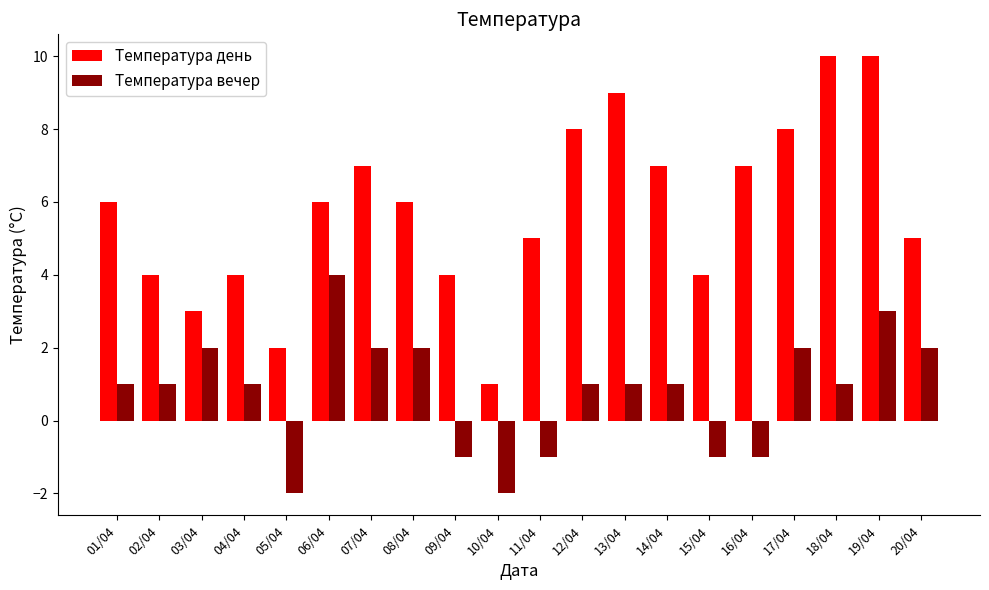

Count the number of categories in the chart.

20